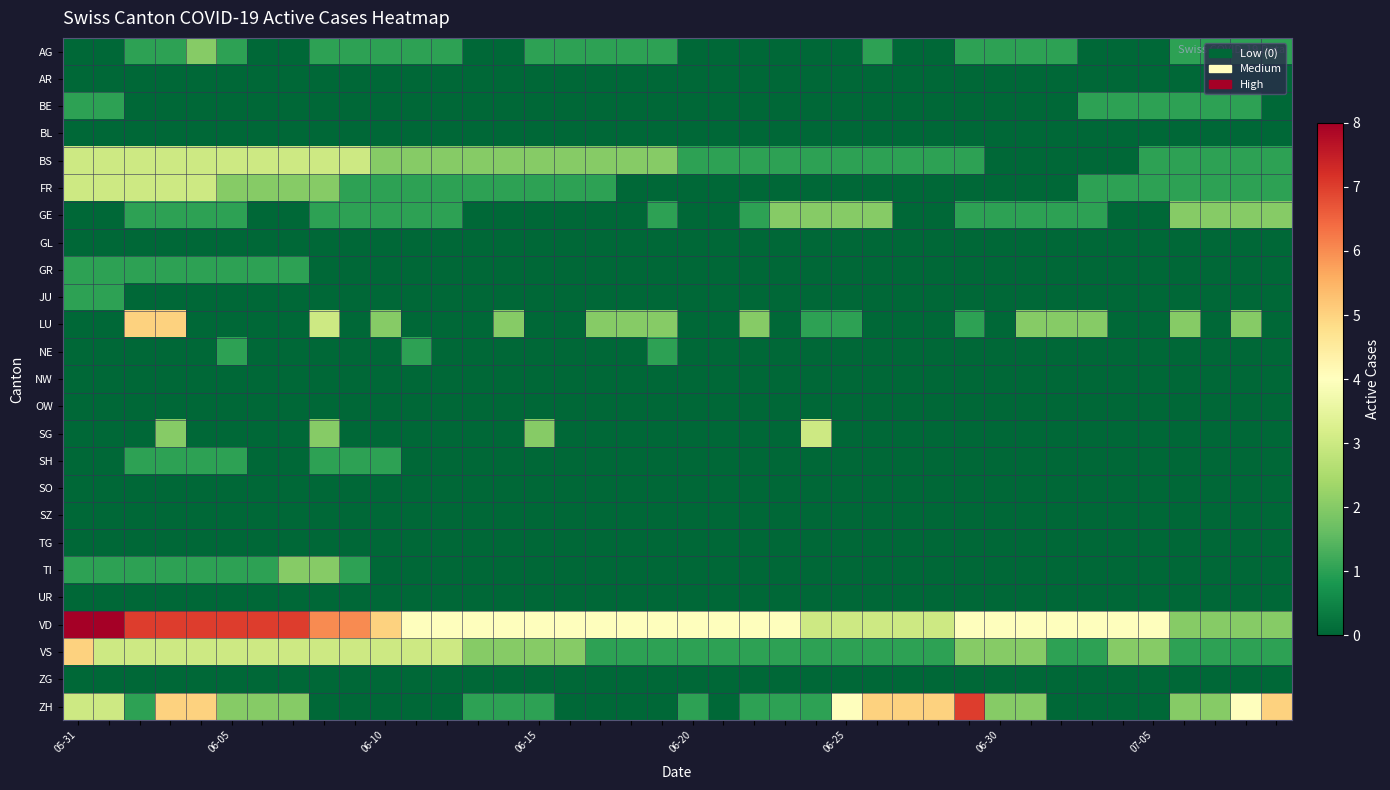

What is the maximum value shown in the chart?

8